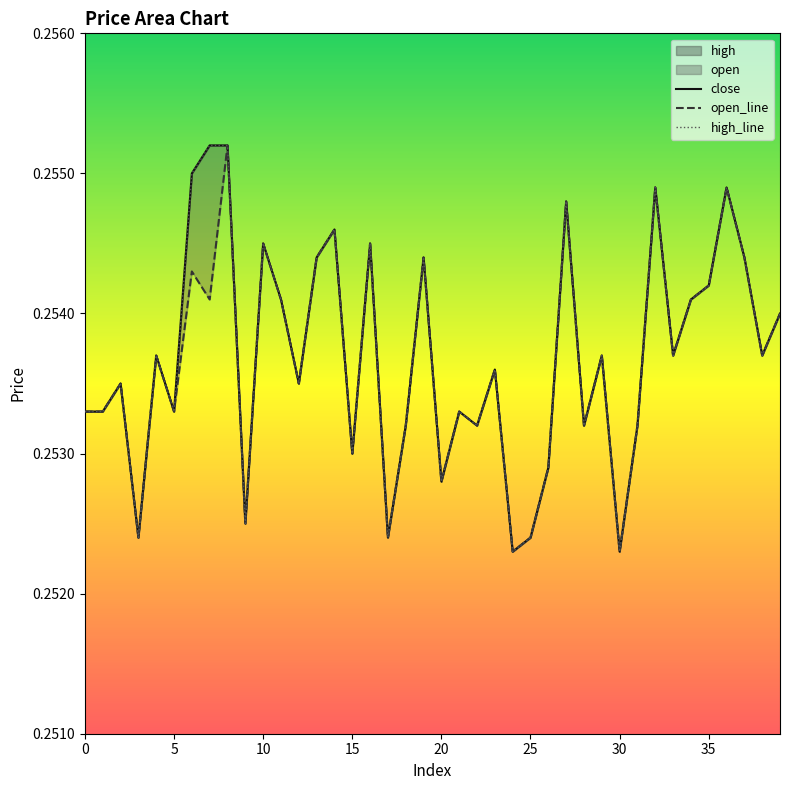

What is the sum of the high_line values at 31 and 35?

0.5